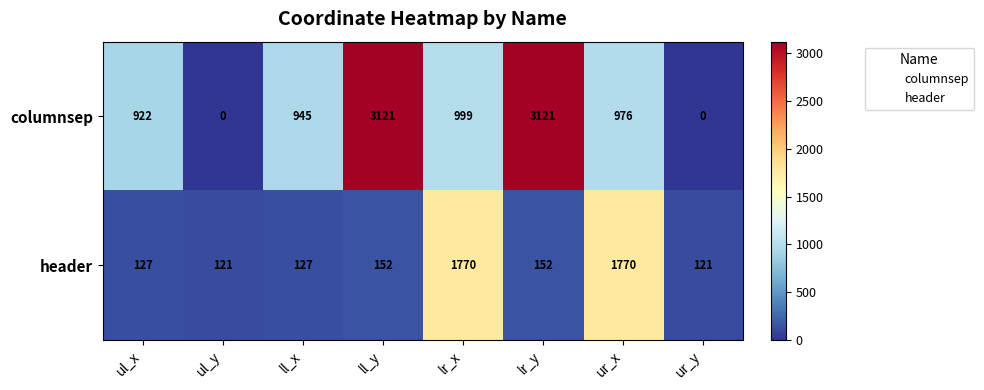

Reading right to left, transcribe all the data shown in this chart.

columnsep: ur_y=0	ur_x=976	lr_y=3121	lr_x=999	ll_y=3121	ll_x=945	ul_y=0	ul_x=922
header: ur_y=121	ur_x=1770	lr_y=152	lr_x=1770	ll_y=152	ll_x=127	ul_y=121	ul_x=127